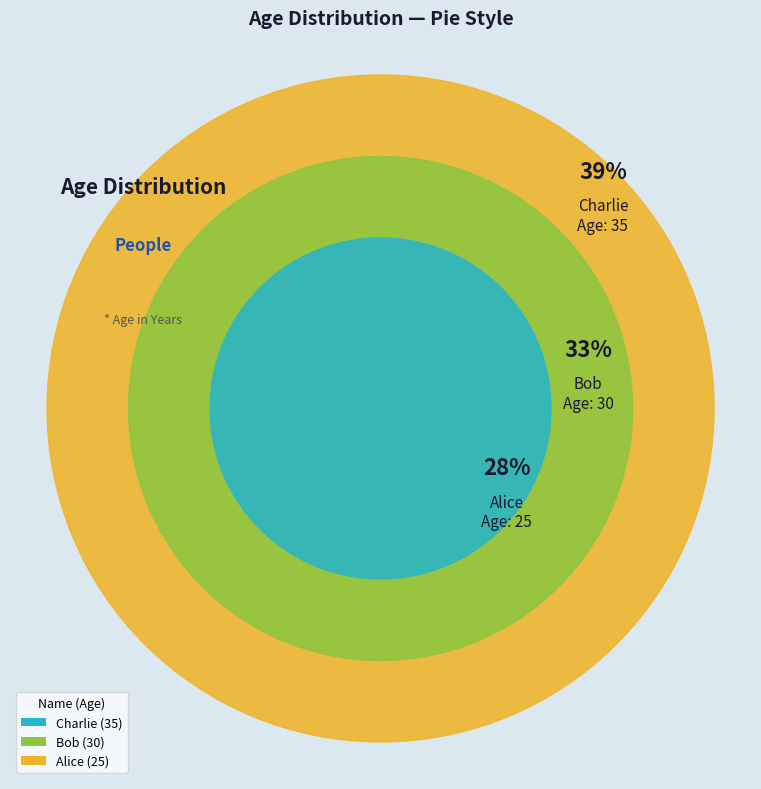

To the nearest percent, what is the difference between the largest and smallest slice percentages?

11%